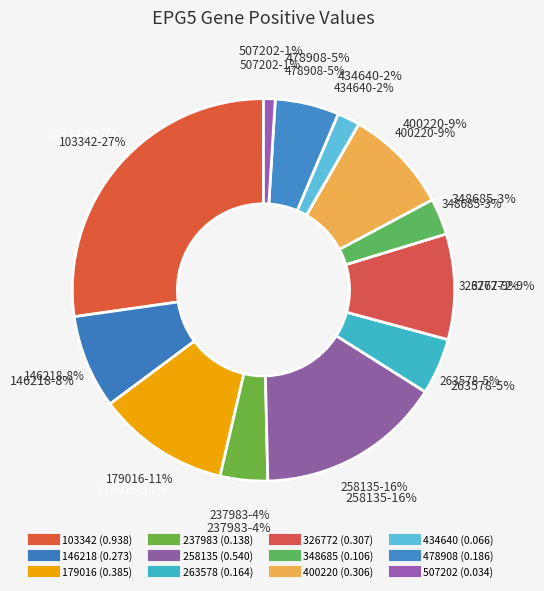

To the nearest percent, what portion does 507202 represent?

1%